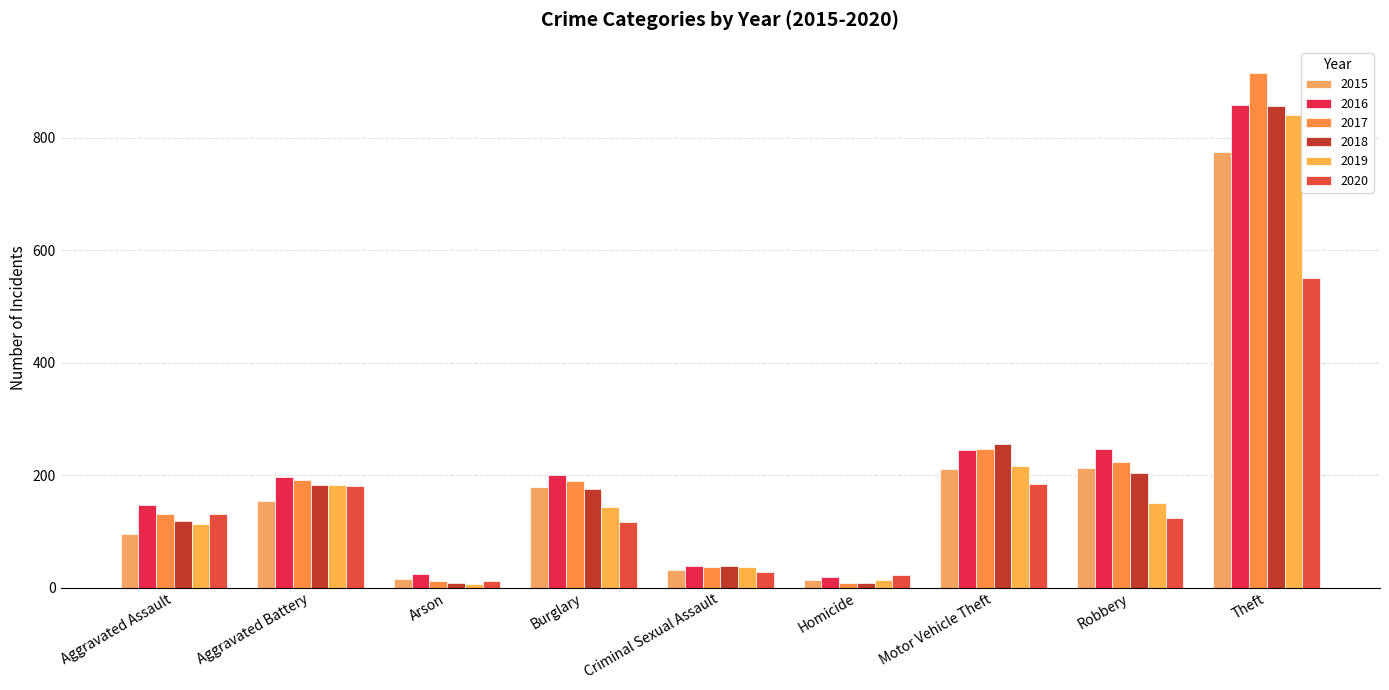

What is the spread (max minus min) of values at Motor Vehicle Theft?

72